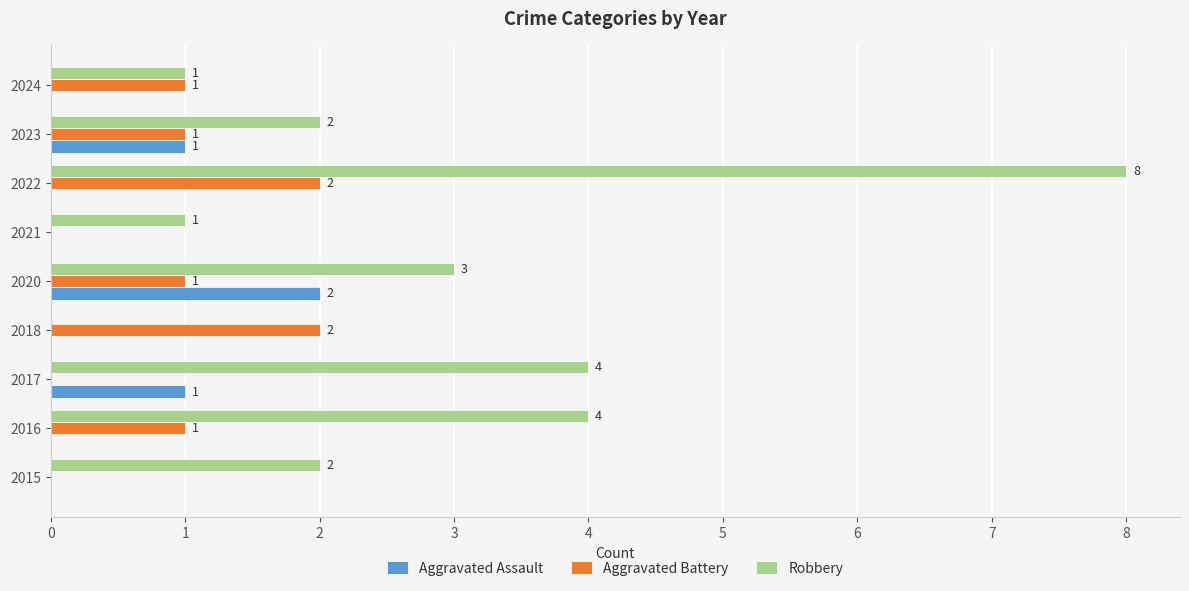

Which category has the highest value across all series?

2022